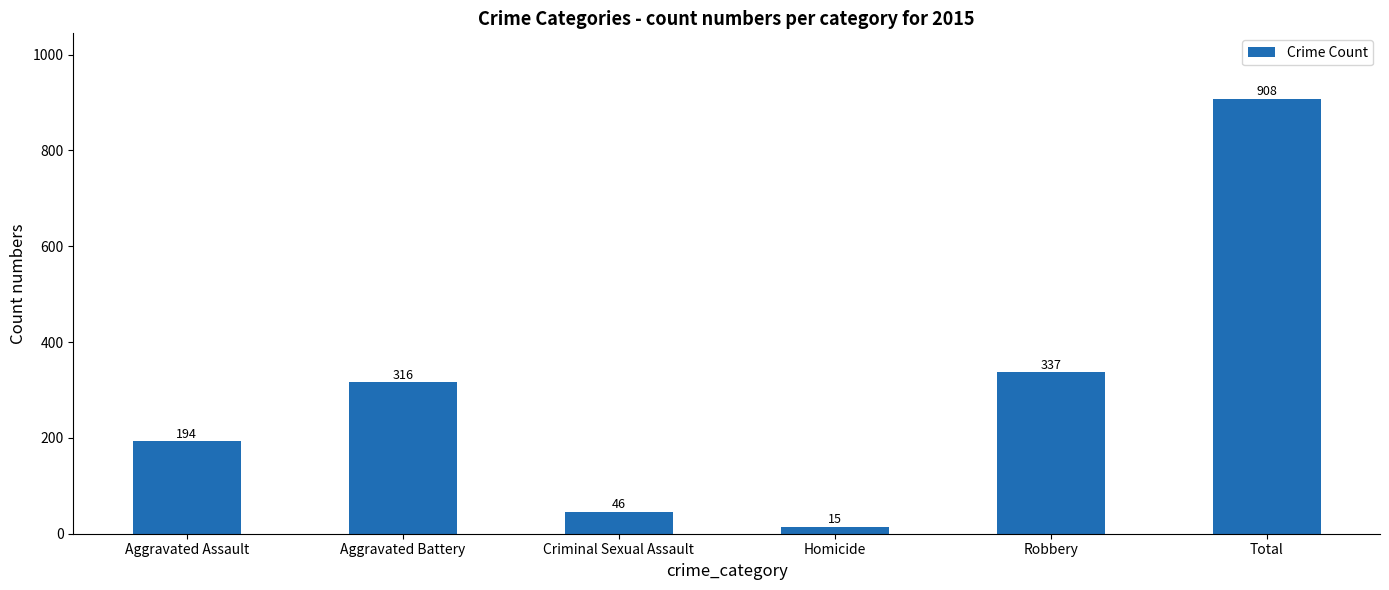

At which category does the chart reach its peak across all series?

Total